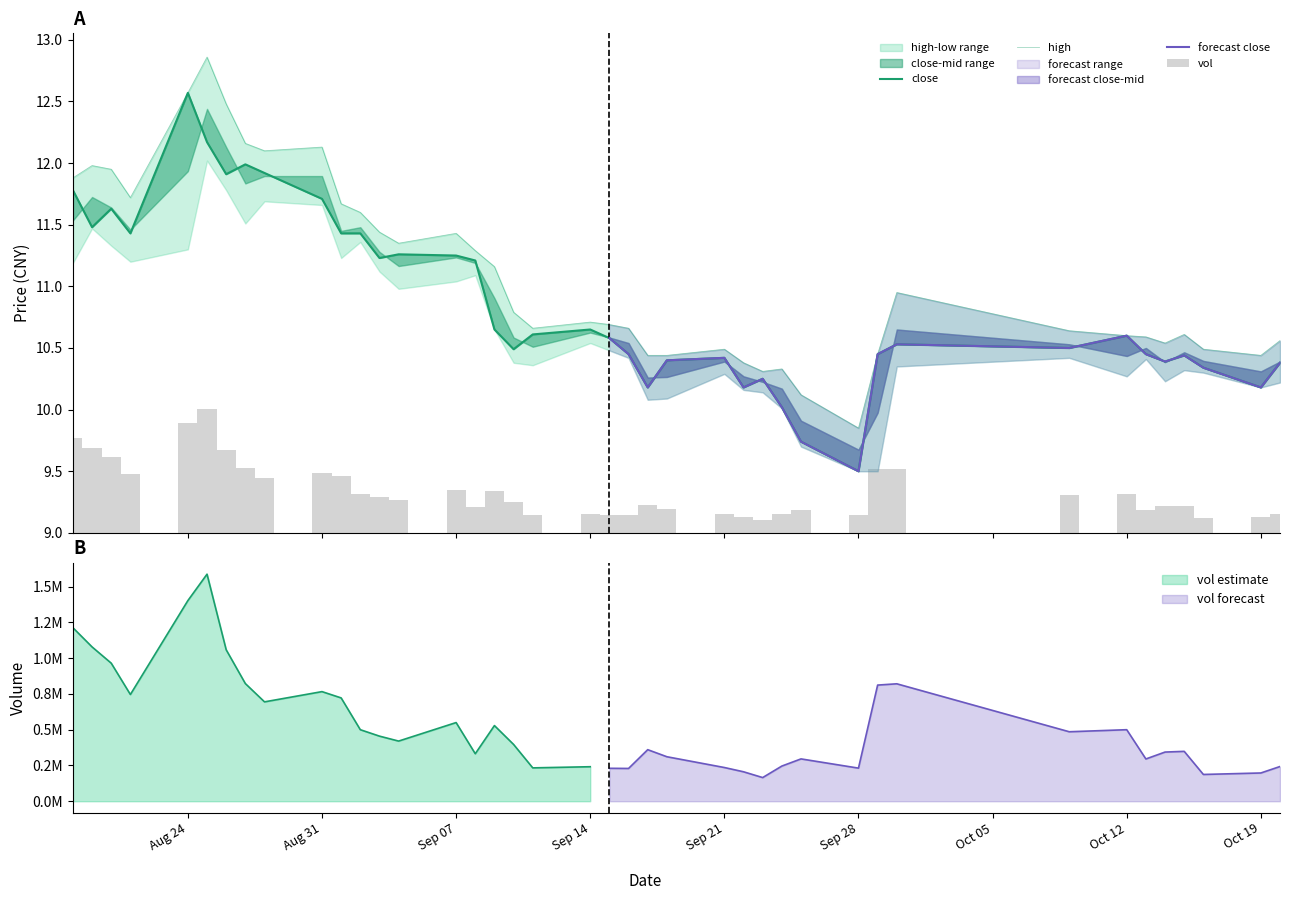

How many bars are there in total?

80